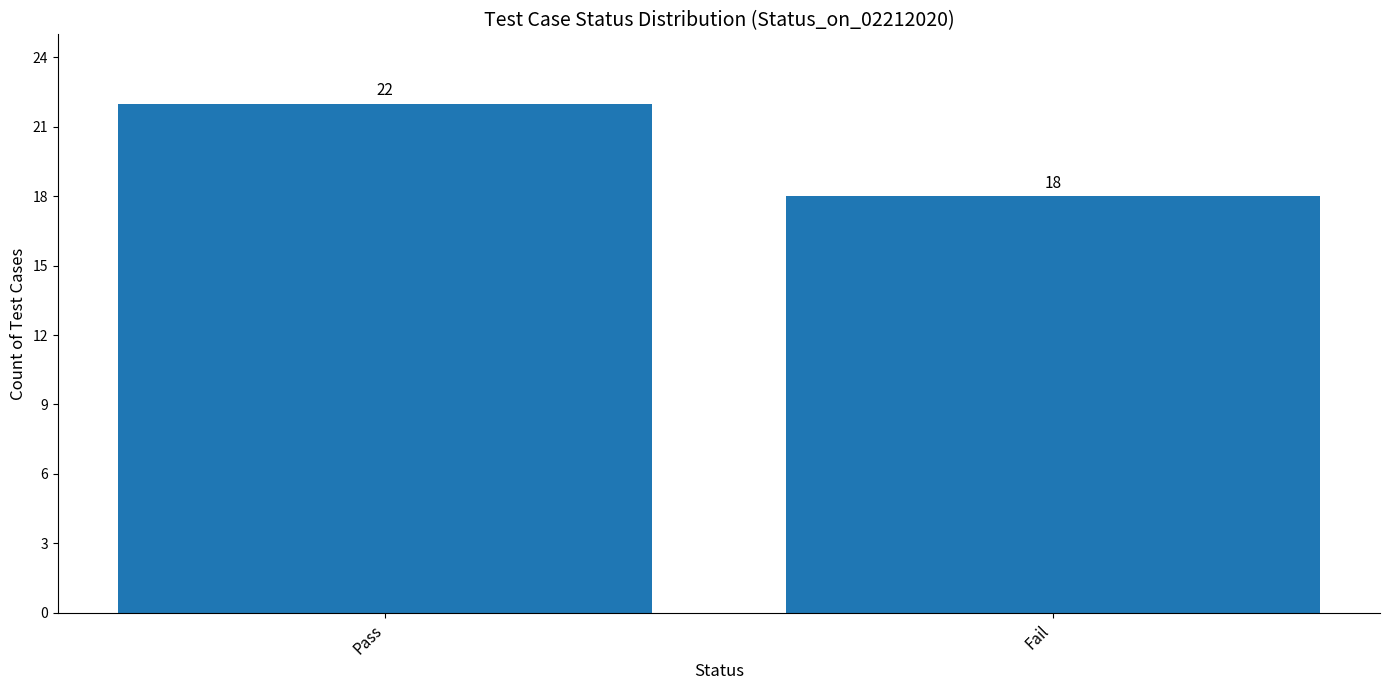

The chart shows a value of 22 at Pass. True or false?

True